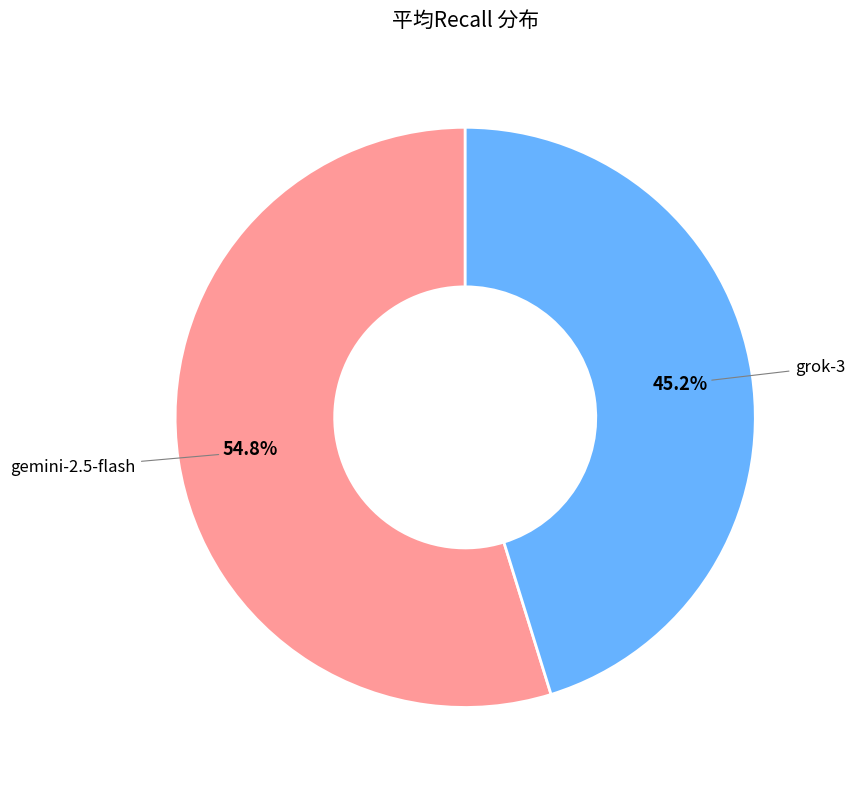

Does any single category account for the majority?

Yes